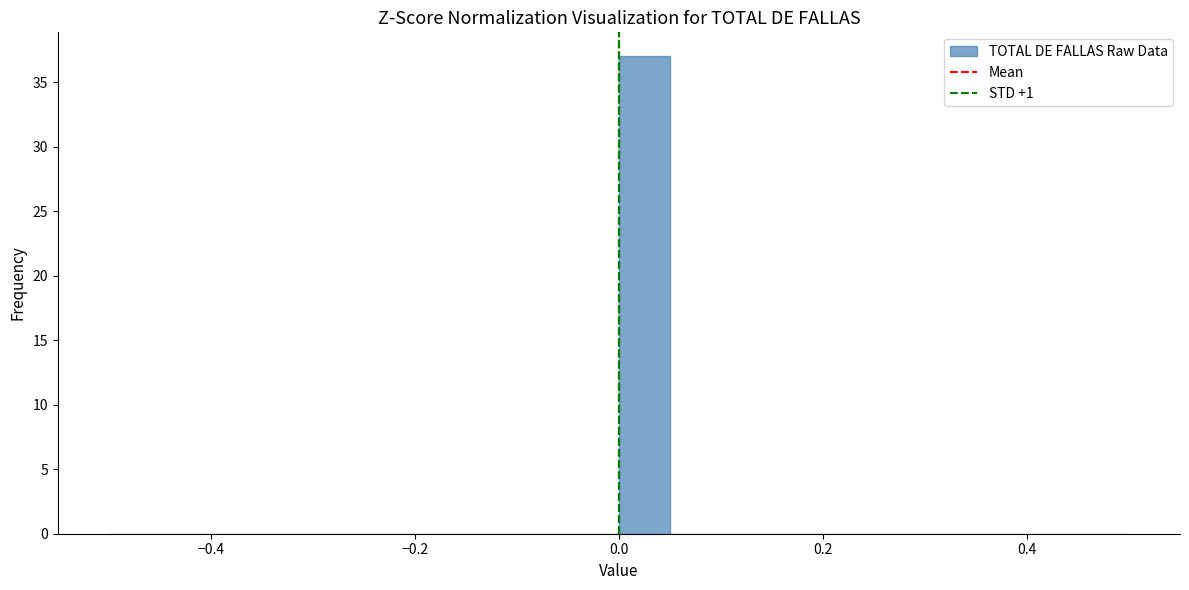

Around what value on the x-axis is the tallest bar? Give the approximate position of its centre, as read against the axis.

0.02